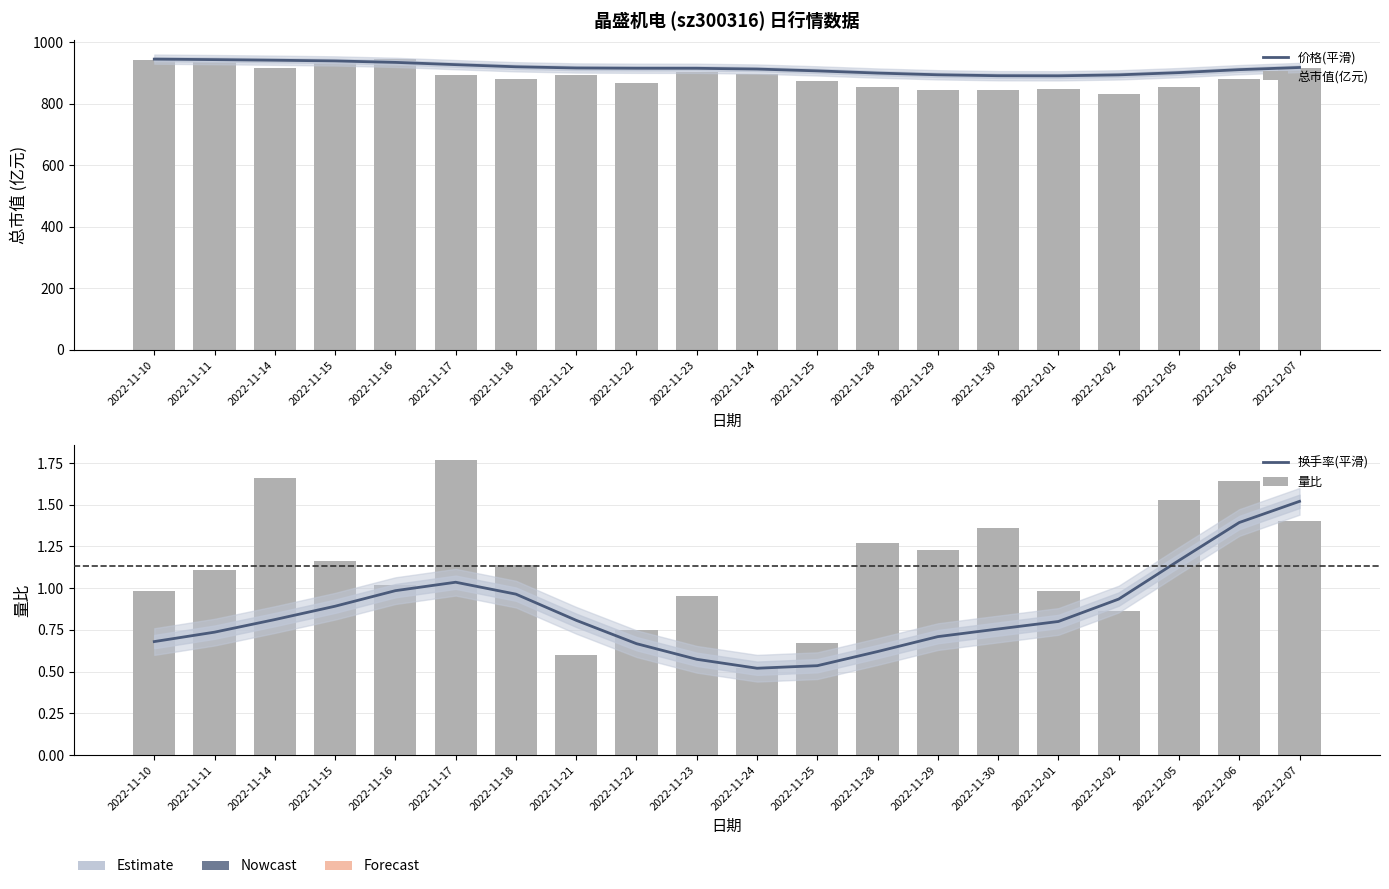

Reading left to right, extract all data points from this chart.

价格(平滑): 2022-11-10=945.7	2022-11-11=944.0	2022-11-14=942.1	2022-11-15=939.7	2022-11-16=935.0	2022-11-17=927.7	2022-11-18=920.7	2022-11-21=916.8	2022-11-22=916.0	2022-11-23=915.8	2022-11-24=913.3	2022-11-25=907.4	2022-11-28=900.3	2022-11-29=894.7	2022-11-30=891.7	2022-12-01=891.3	2022-12-02=894.4	2022-12-05=901.7	2022-12-06=911.4	2022-12-07=918.4
总市值(亿元): 2022-11-10=943.1	2022-11-11=937.2	2022-11-14=917.4	2022-11-15=934.1	2022-11-16=946.8	2022-11-17=893.0	2022-11-18=881.7	2022-11-21=894.2	2022-11-22=868.6	2022-11-23=902.9	2022-11-24=898.4	2022-11-25=873.2	2022-11-28=853.8	2022-11-29=845.7	2022-11-30=843.7	2022-12-01=847.0	2022-12-02=833.5	2022-12-05=855.4	2022-12-06=881.8	2022-12-07=915.7
换手率(平滑): 2022-11-10=0.7	2022-11-11=0.7	2022-11-14=0.8	2022-11-15=0.9	2022-11-16=1.0	2022-11-17=1.0	2022-11-18=1.0	2022-11-21=0.8	2022-11-22=0.7	2022-11-23=0.6	2022-11-24=0.5	2022-11-25=0.5	2022-11-28=0.6	2022-11-29=0.7	2022-11-30=0.8	2022-12-01=0.8	2022-12-02=0.9	2022-12-05=1.2	2022-12-06=1.4	2022-12-07=1.5
量比: 2022-11-10=1.0	2022-11-11=1.1	2022-11-14=1.7	2022-11-15=1.2	2022-11-16=1.0	2022-11-17=1.8	2022-11-18=1.1	2022-11-21=0.6	2022-11-22=0.8	2022-11-23=0.9	2022-11-24=0.5	2022-11-25=0.7	2022-11-28=1.3	2022-11-29=1.2	2022-11-30=1.4	2022-12-01=1.0	2022-12-02=0.9	2022-12-05=1.5	2022-12-06=1.6	2022-12-07=1.4